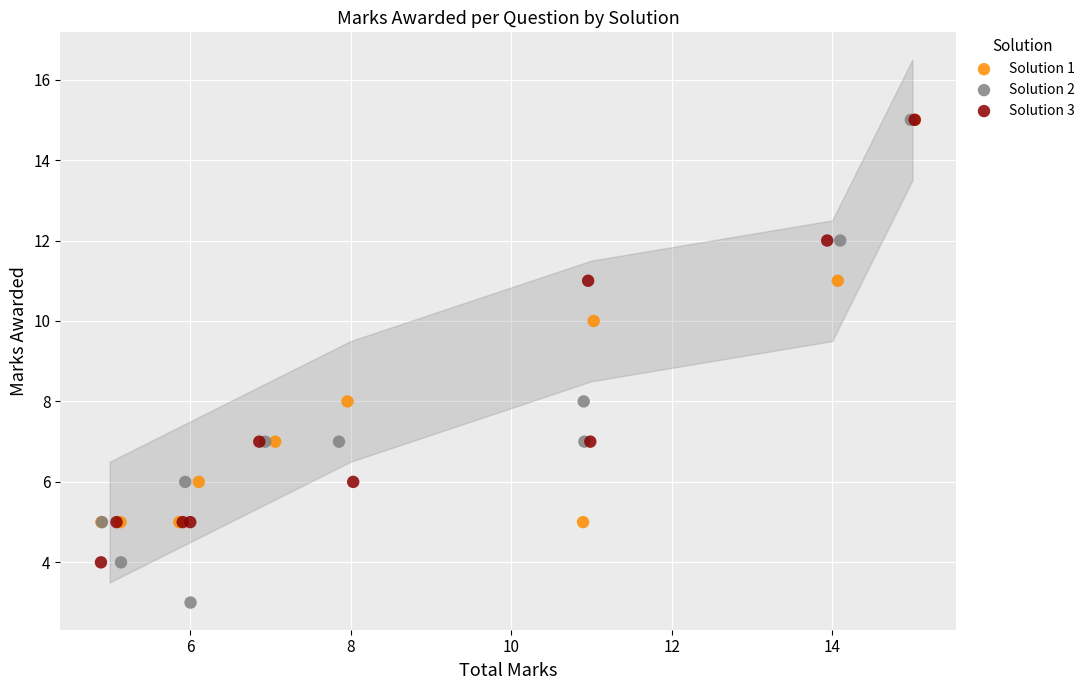

Which series has the widest spread of Y values?

Solution 2